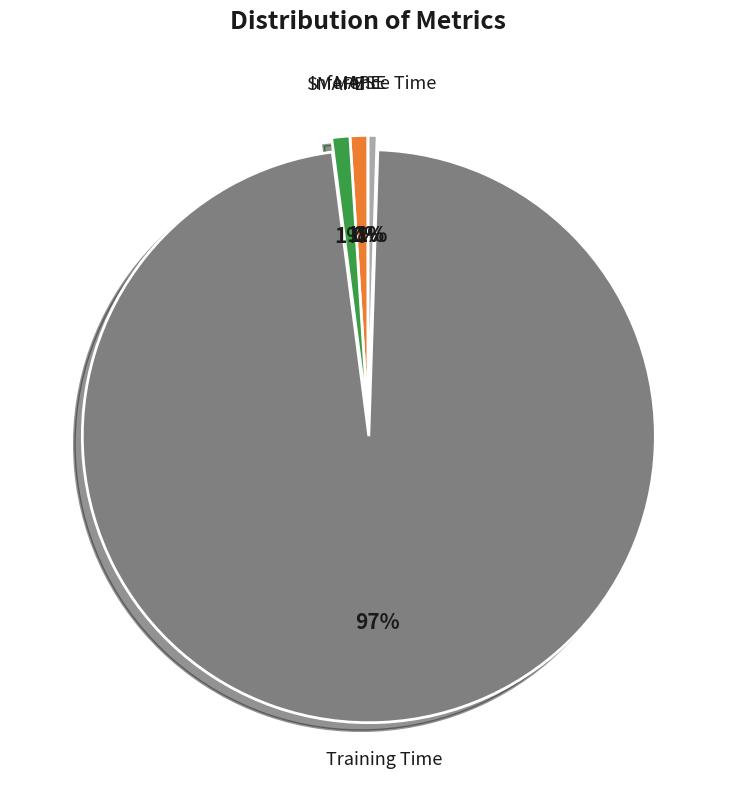

Which category accounts for the majority?

Training Time